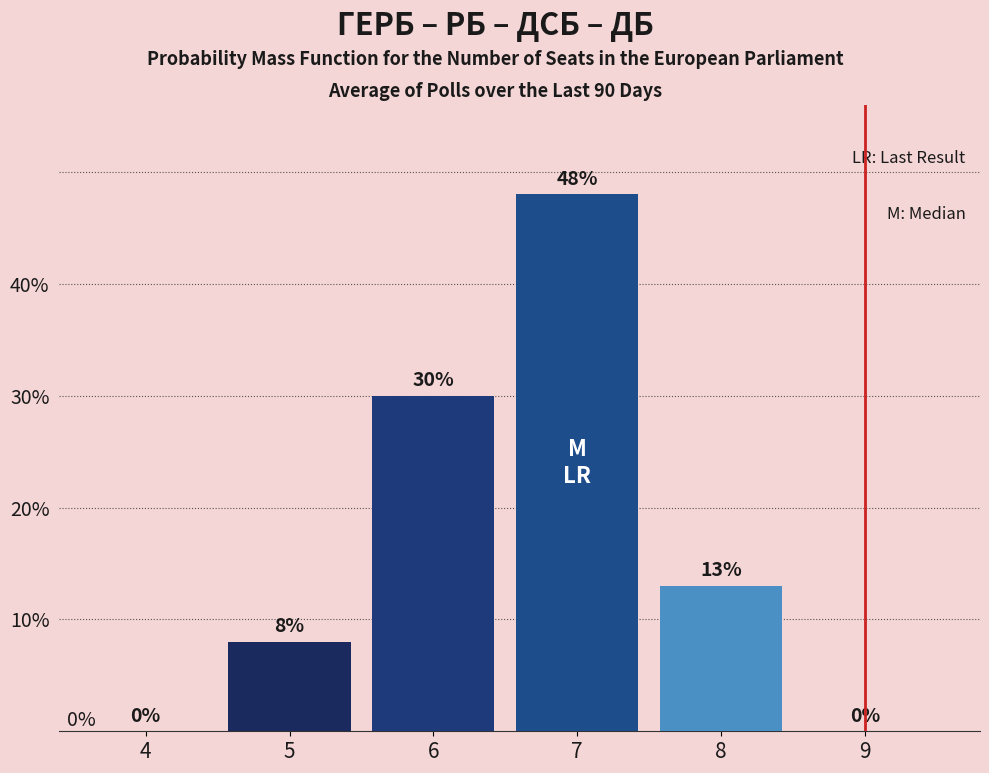

Reading left to right, extract all data points from this chart.

4=0	5=8	6=30	7=48	8=13	9=0